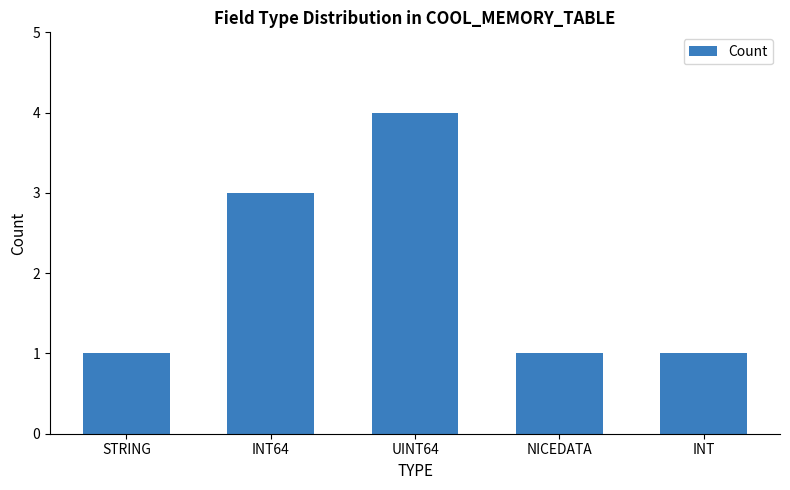

Which category has the highest value across all series?

UINT64